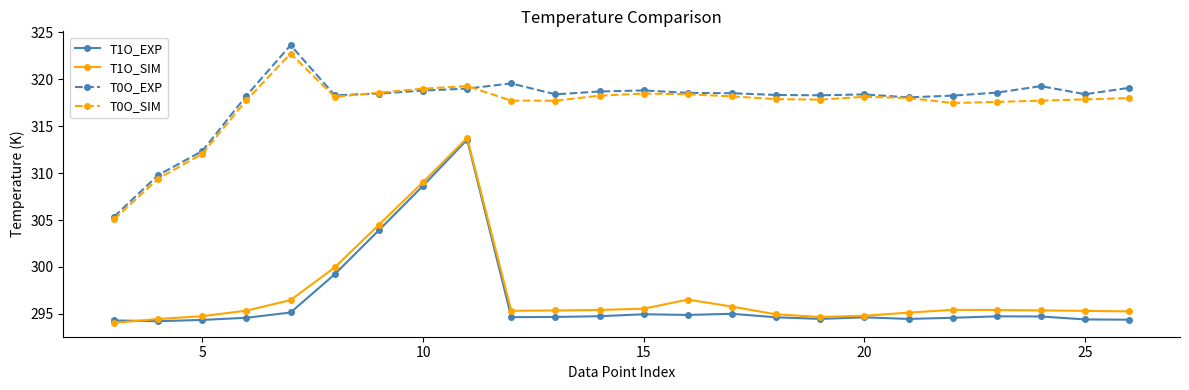

What is the difference between the maximum and second lowest values in the T1O_EXP series?

19.3